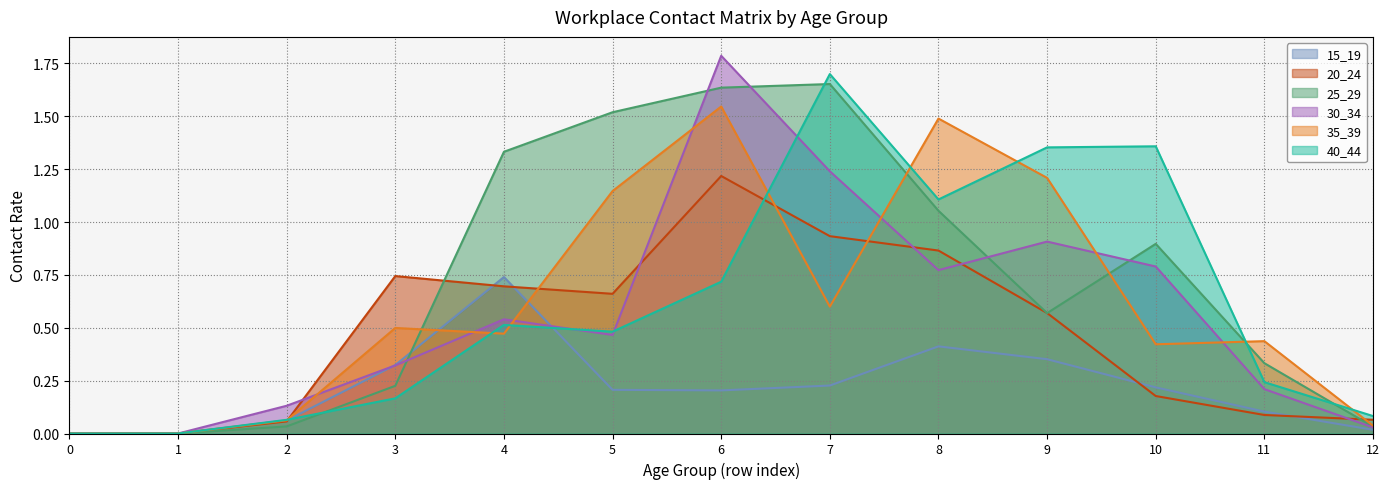

Reading left to right, list all the values displayed in this chart.

15_19: 0.0	0.0	0.1	0.3	0.7	0.2	0.2	0.2	0.4	0.4	0.2	0.1	0.0
20_24: 0.0	0.0	0.1	0.7	0.7	0.7	1.2	0.9	0.9	0.6	0.2	0.1	0.1
25_29: 0.0	0.0	0.0	0.2	1.3	1.5	1.6	1.7	1.1	0.6	0.9	0.3	0.0
30_34: 0.0	0.0	0.1	0.3	0.5	0.5	1.8	1.2	0.8	0.9	0.8	0.2	0.0
35_39: 0.0	0.0	0.1	0.5	0.5	1.1	1.5	0.6	1.5	1.2	0.4	0.4	0.0
40_44: 0.0	0.0	0.1	0.2	0.5	0.5	0.7	1.7	1.1	1.4	1.4	0.2	0.1